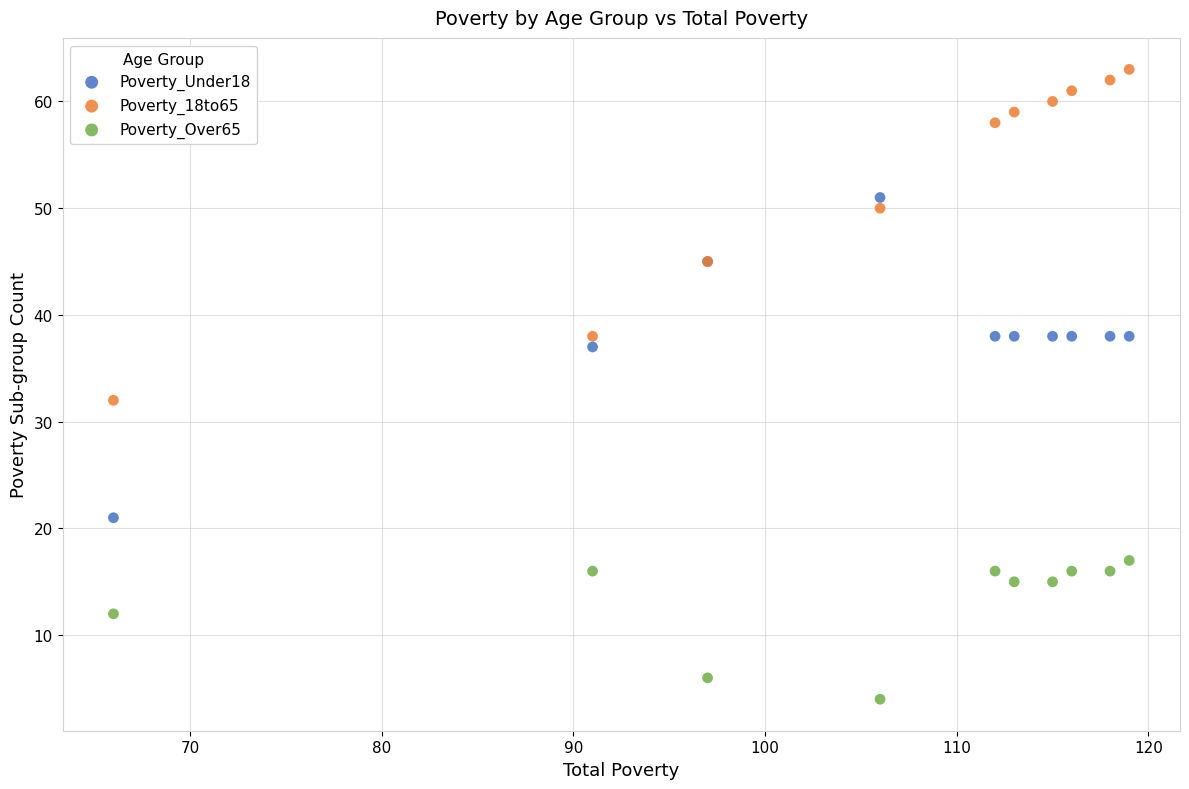

Which series reaches the minimum Y coordinate?

Poverty_Over65